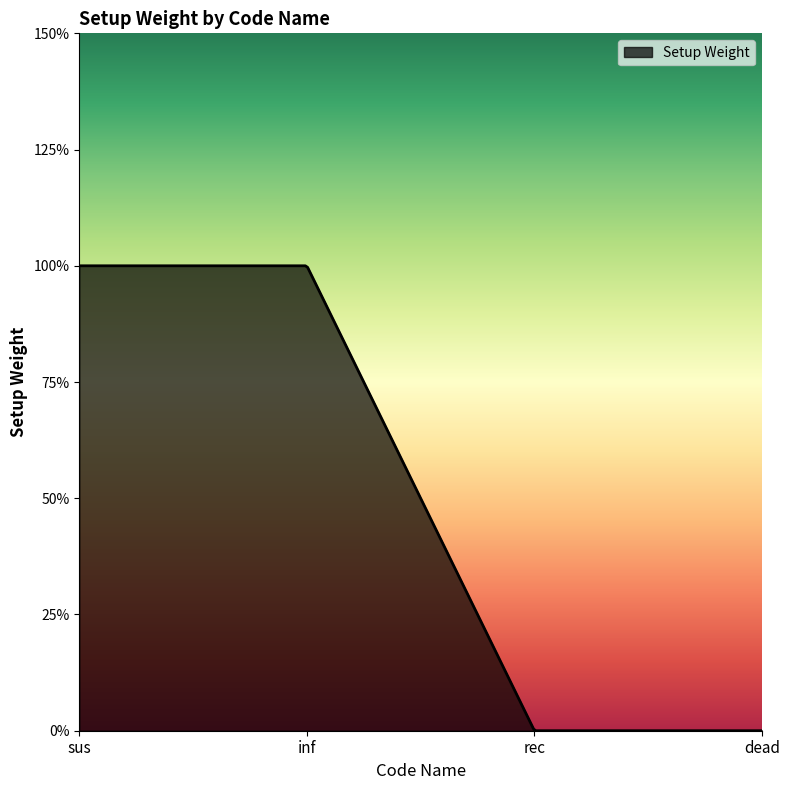

Is this an area chart (filled region under the line)?

Yes